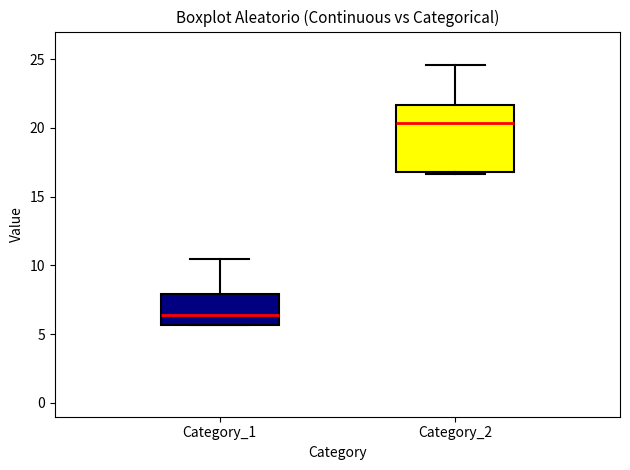

Reading left to right, transcribe this box plot: for each box, give where its median line is, the range the box spans, and where its two whiskers end, as read against the y-axis. The values are not printed on the chart, so give them approximately, as read against the axis.

Category_1: median 6.5, box 5.5 to 8.0, whiskers 5.5 to 10.5
Category_2: median 20.5, box 17.0 to 21.5, whiskers 16.5 to 24.5